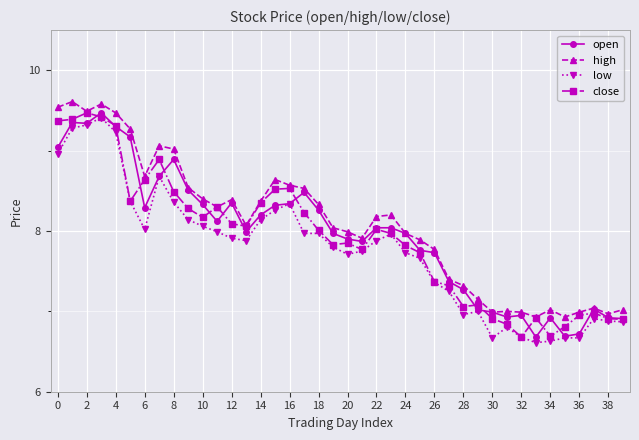

True or false: open has more than 1 points higher than both neighbors.

True